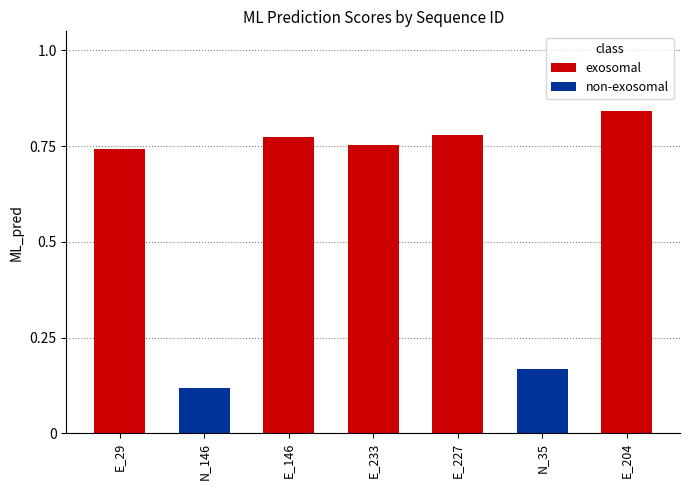

What is the sum of the exosomal values at E_233 and E_29?

1.5